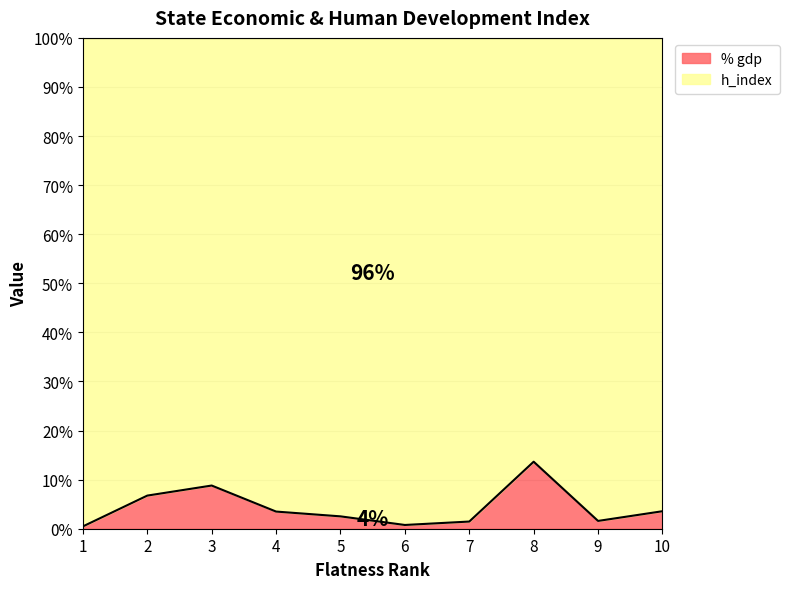

How many interior local valleys (lower than both neighbors) does the data have?

2